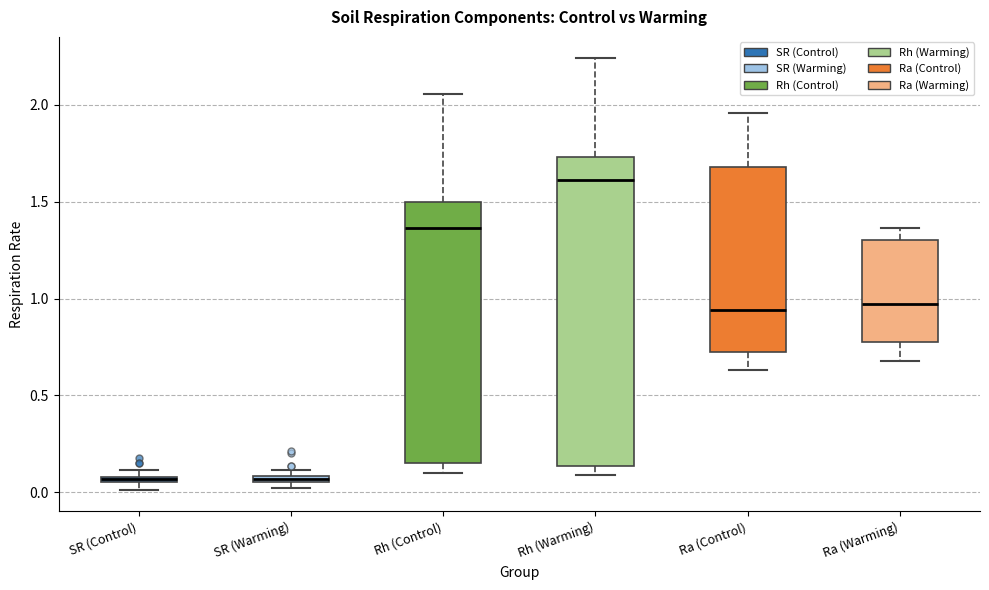

Comparing the boxes themselves (not the whiskers), which one is the tallest?

Rh (Warming)